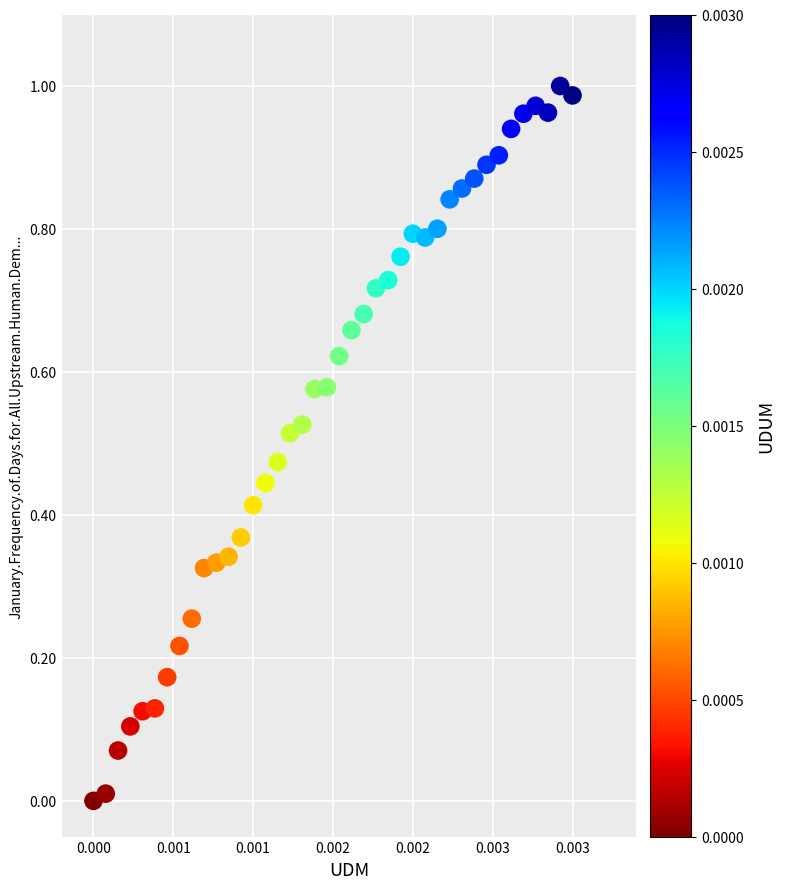

Count the number of points in this scatter plot.

40